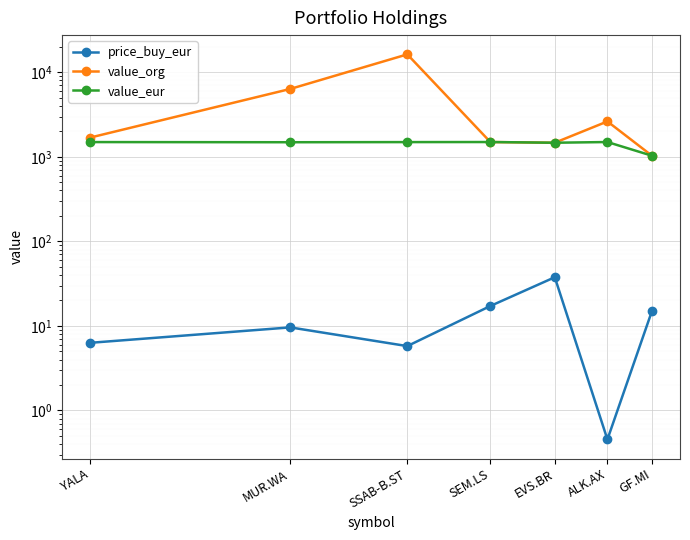

The value of value_org at EVS.BR is 2130.2. True or false?

False